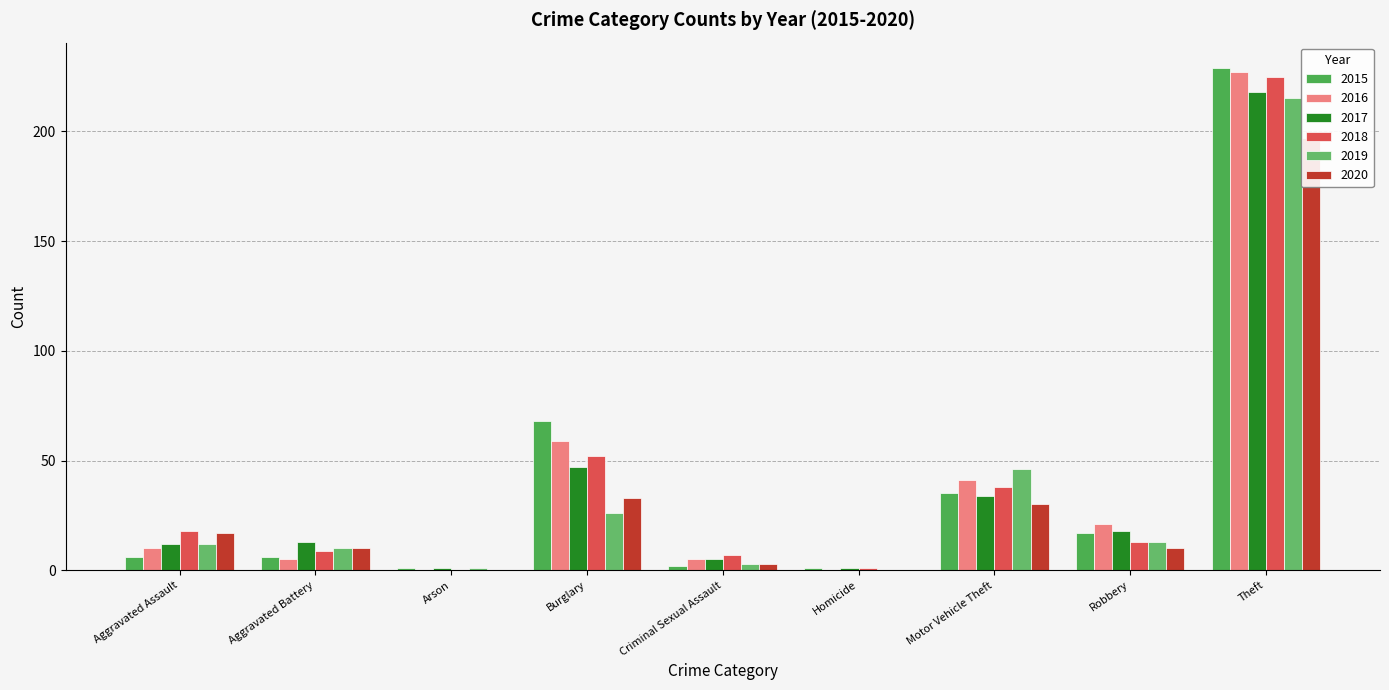

At which label does 2017 reach its peak?

Theft